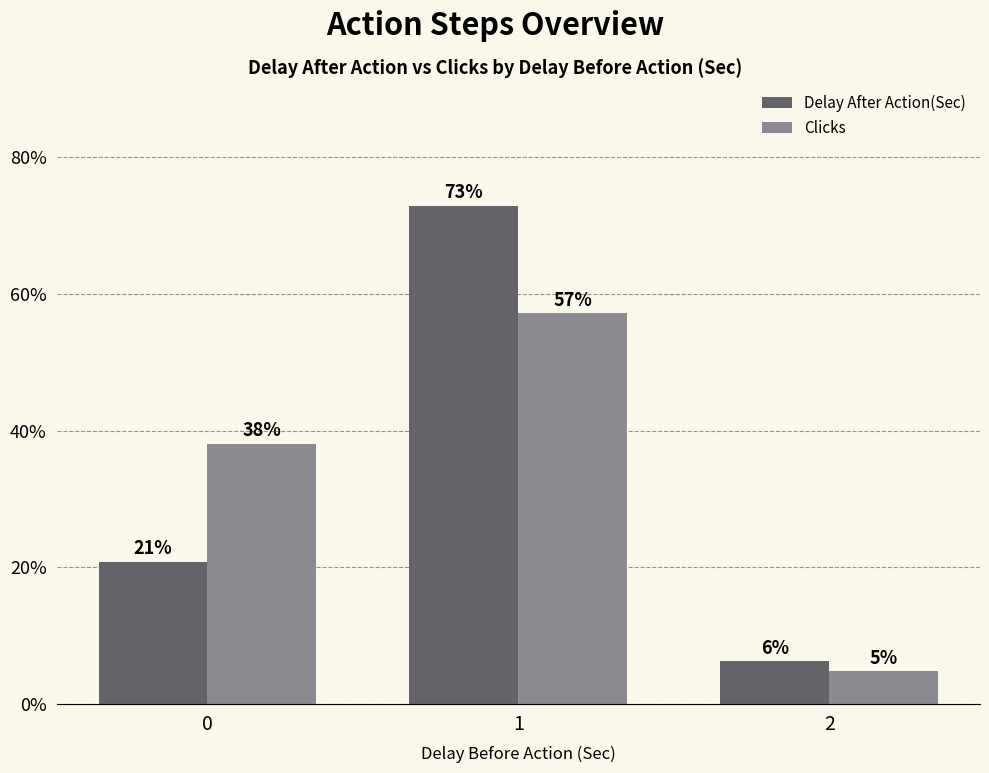

What is the difference between the maximum and minimum values in the Delay After Action(Sec) series?

66.7